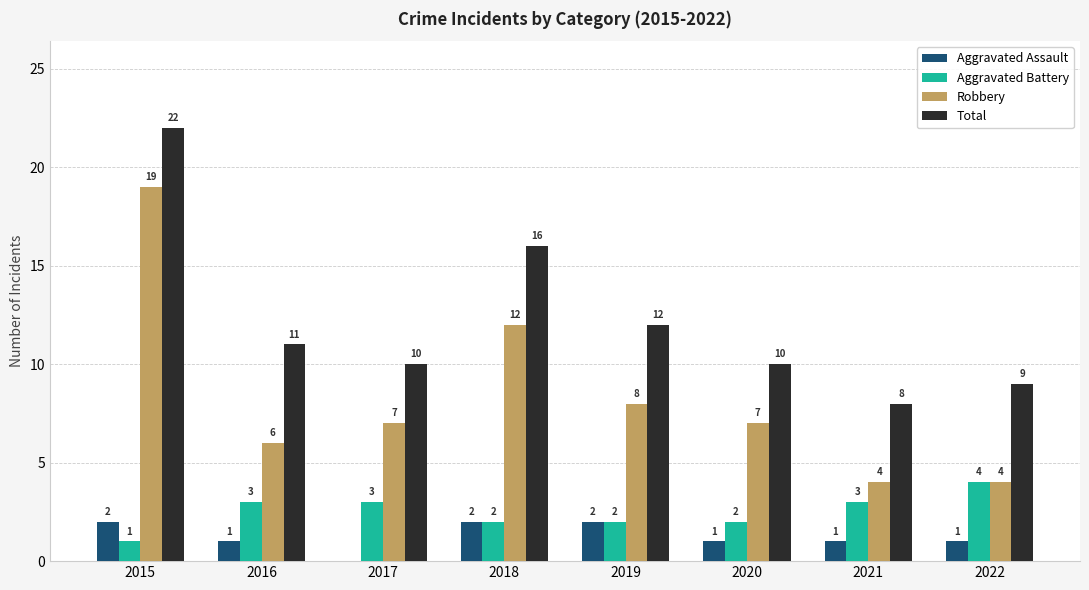

Reading left to right, extract all data points from this chart.

Aggravated Assault: 2	1	0	2	2	1	1	1
Aggravated Battery: 1	3	3	2	2	2	3	4
Robbery: 19	6	7	12	8	7	4	4
Total: 22	11	10	16	12	10	8	9